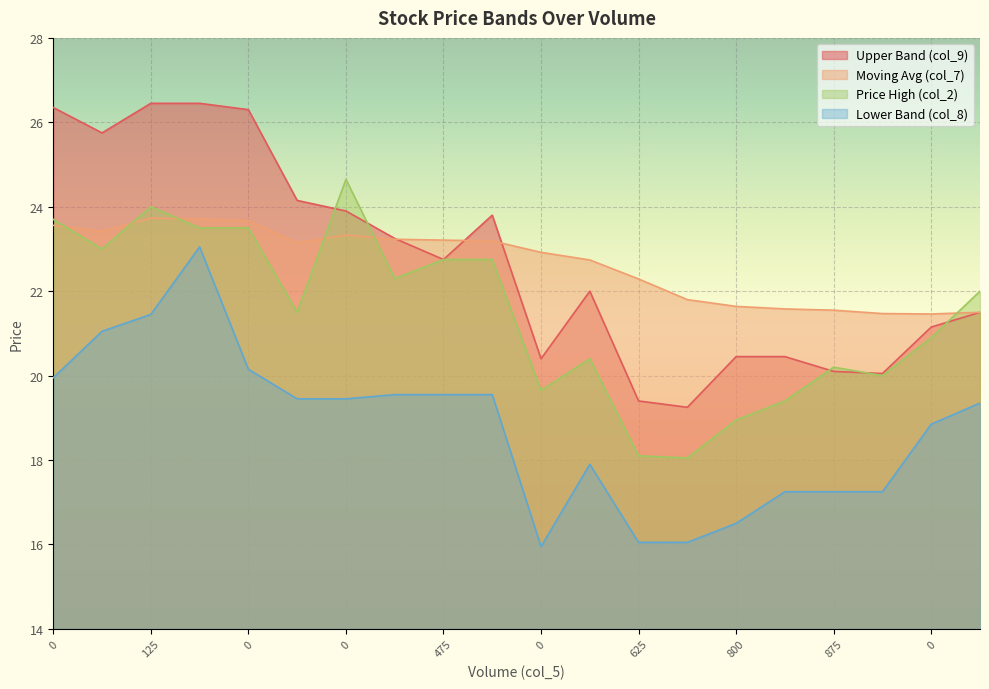

What is the difference between the highest and lowest values at 225?

3.4